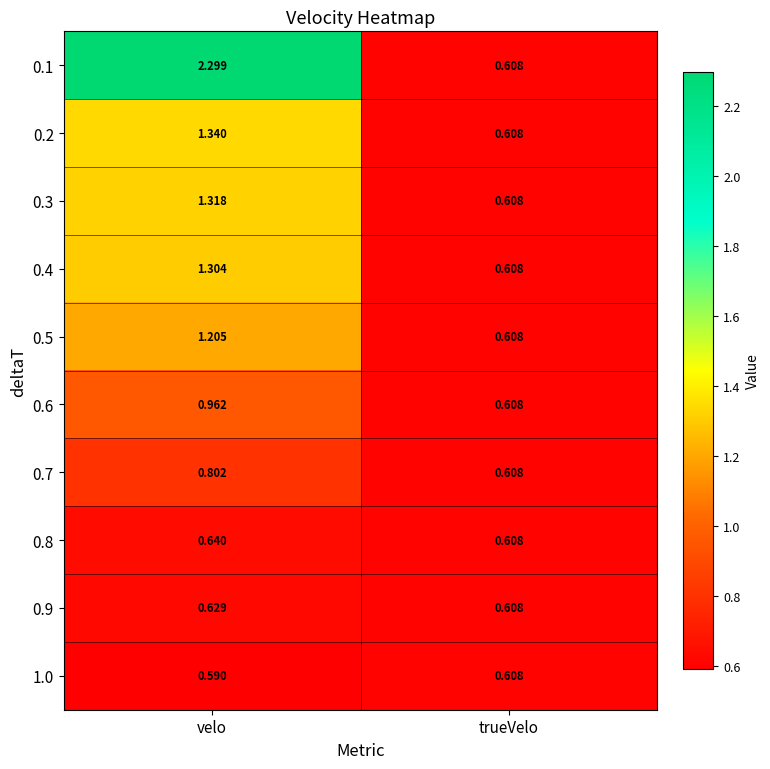

What is the total value across all series at trueVelo?

6.1